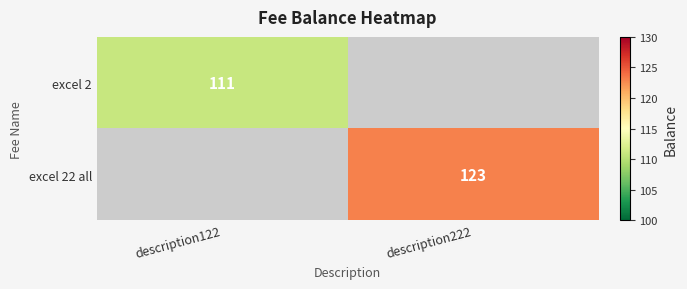

How many series are shown in this chart?

2